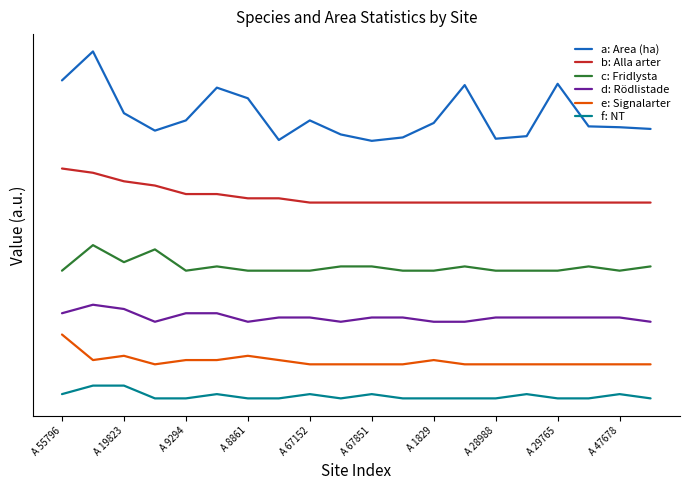

Does the chart display data point markers on the line(s)?

No